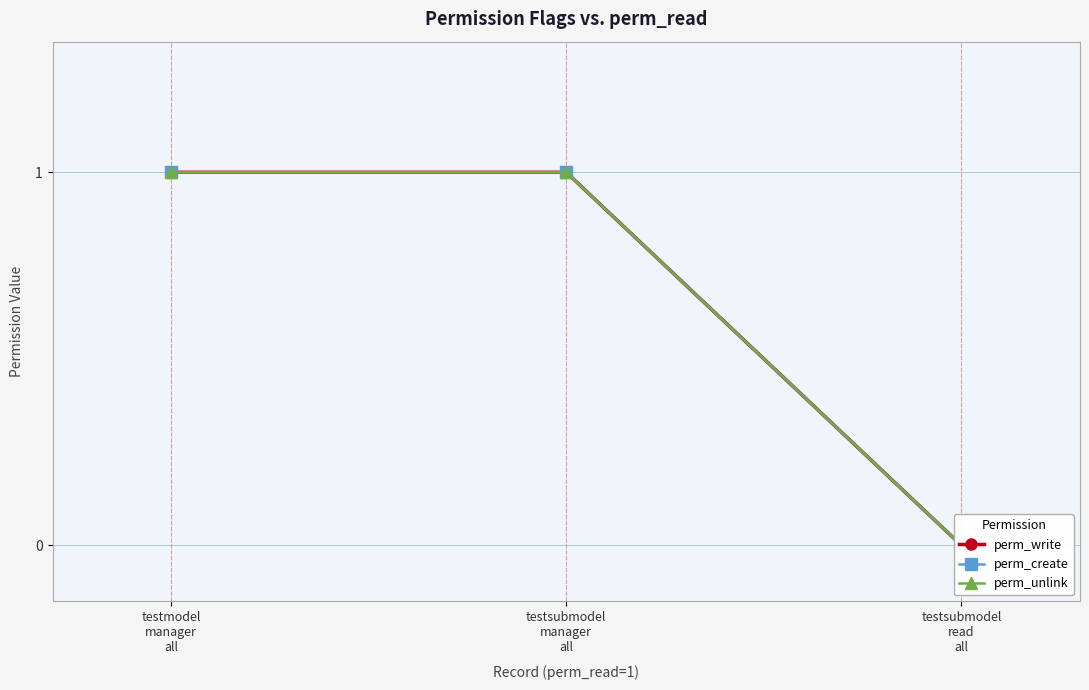

Reading left to right, what are all the values shown in this chart?

perm_write: testmodel
manager
all=1	testsubmodel
manager
all=1	testsubmodel
read
all=0
perm_create: testmodel
manager
all=1	testsubmodel
manager
all=1	testsubmodel
read
all=0
perm_unlink: testmodel
manager
all=1	testsubmodel
manager
all=1	testsubmodel
read
all=0